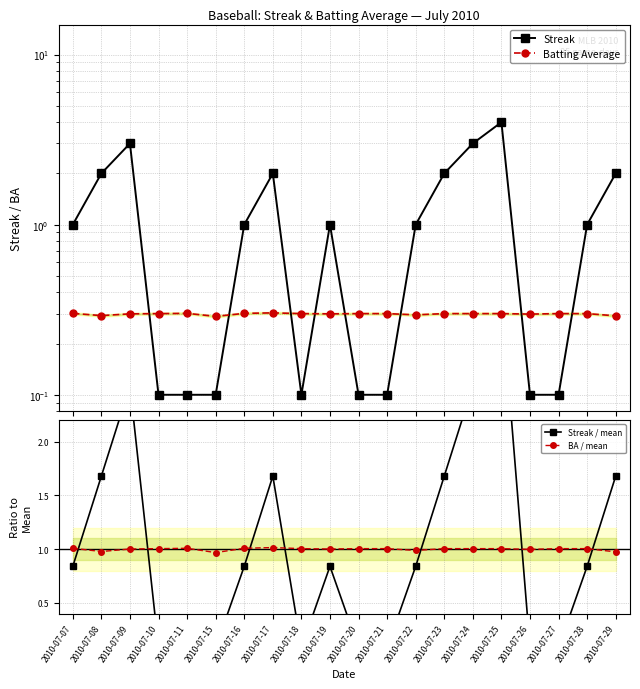

Is this an area chart (filled region under the line)?

No